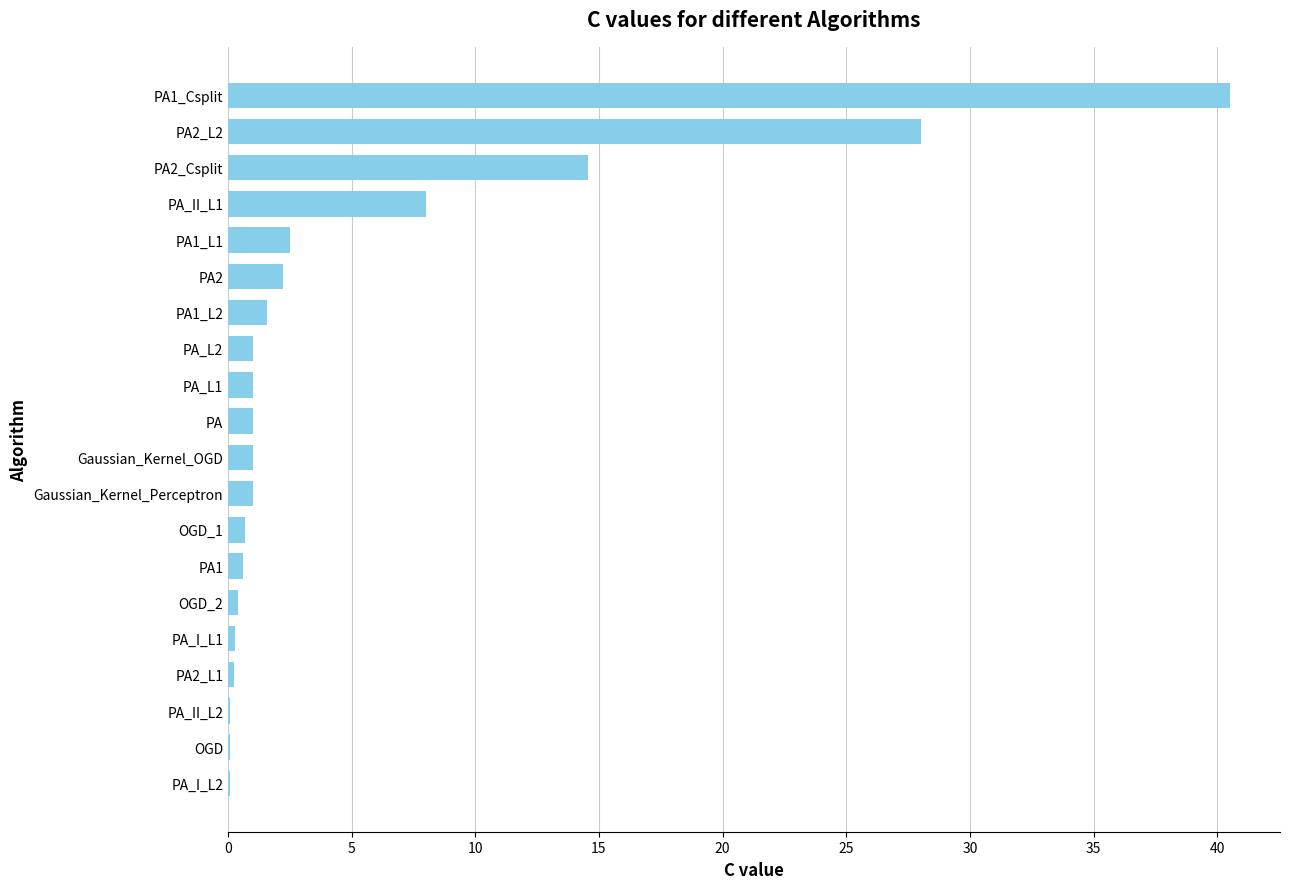

What is the sum of all values?

104.8